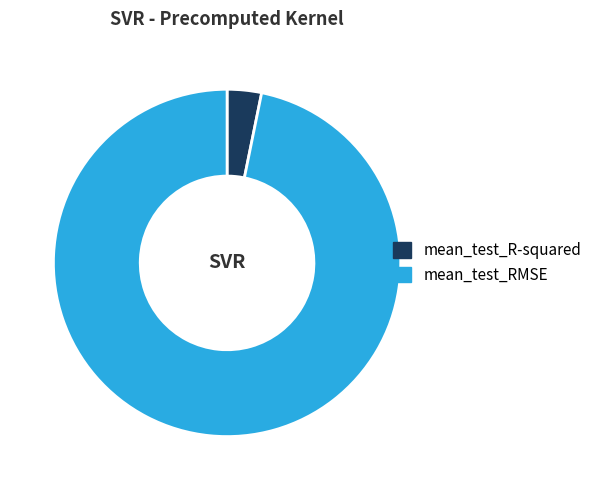

Which has a higher value, mean_test_RMSE or mean_test_R-squared?

mean_test_RMSE